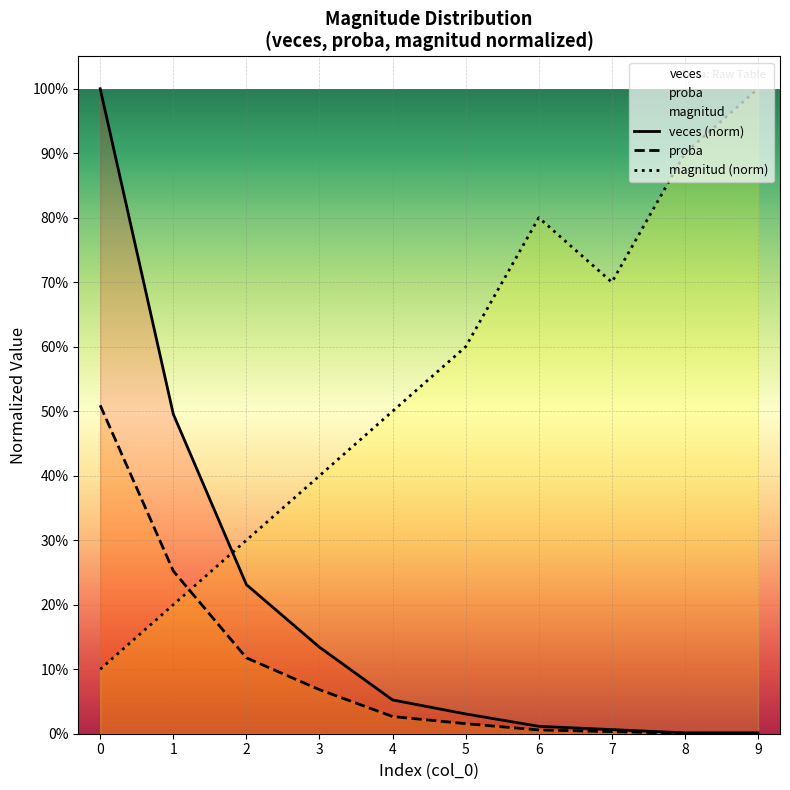

What is the spread (max minus min) of values at 0?

0.9